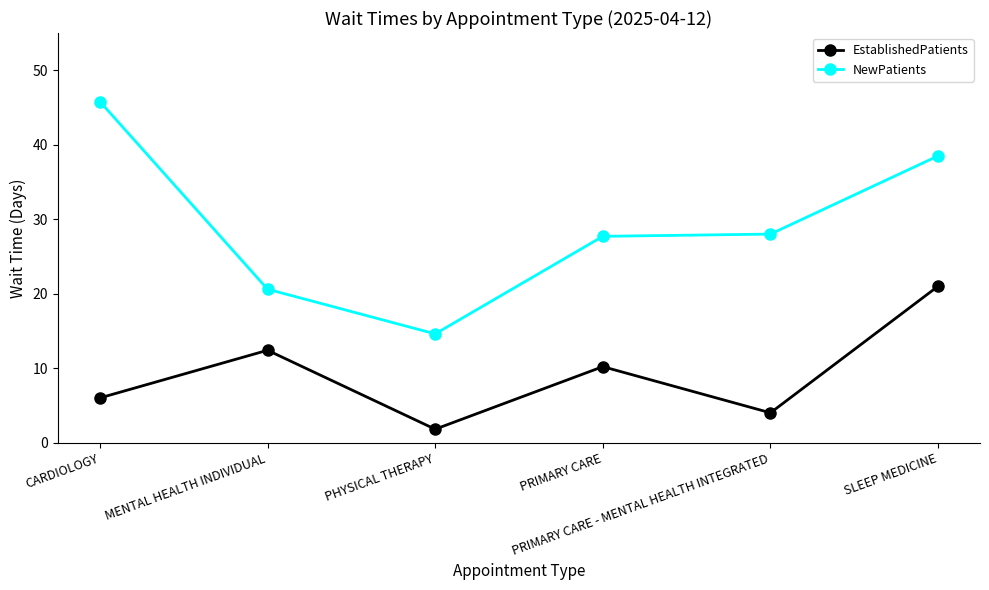

Rank the series by their maximum value, from highest to lowest.

NewPatients, EstablishedPatients